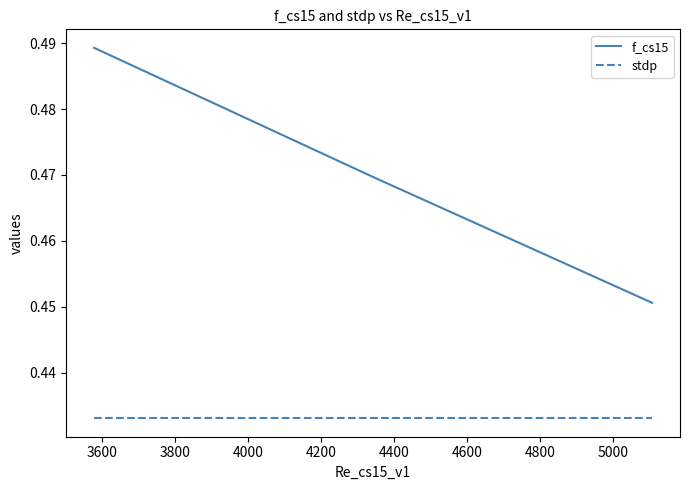

What is the sum of all stdp values?

2.6